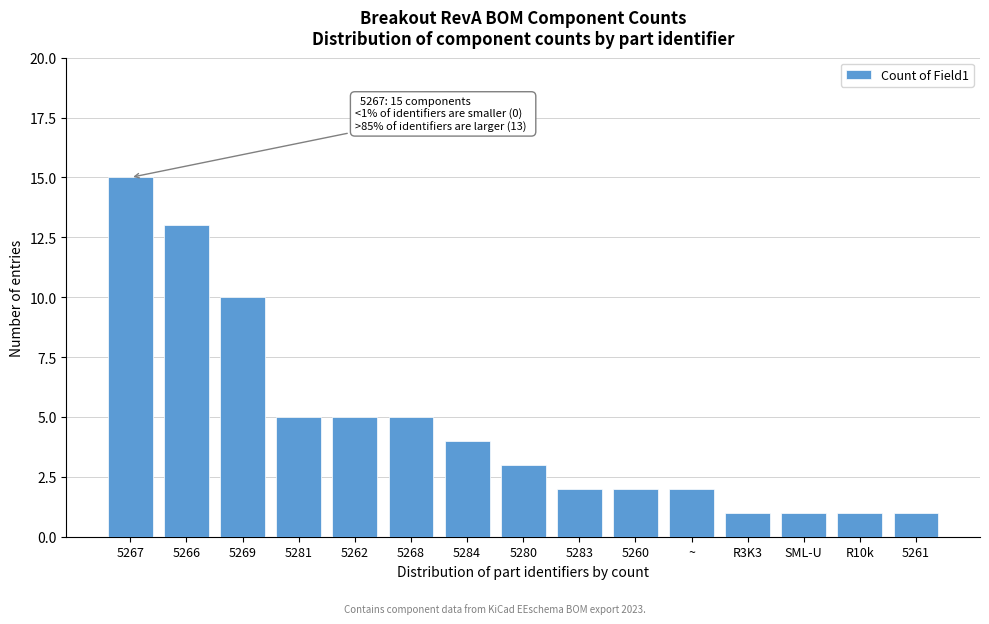

Reading left to right, what are all the values shown in this chart?

5267=15	5266=13	5269=10	5281=5	5262=5	5268=5	5284=4	5280=3	5283=2	5260=2	~=2	R3K3=1	SML-U=1	R10k=1	5261=1